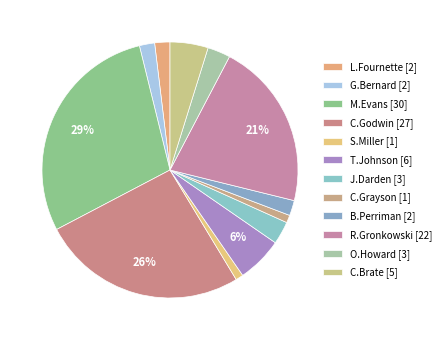

Rank the categories by value from lowest to highest.

S.Miller, C.Grayson, L.Fournette, G.Bernard, B.Perriman, J.Darden, O.Howard, C.Brate, T.Johnson, R.Gronkowski, C.Godwin, M.Evans